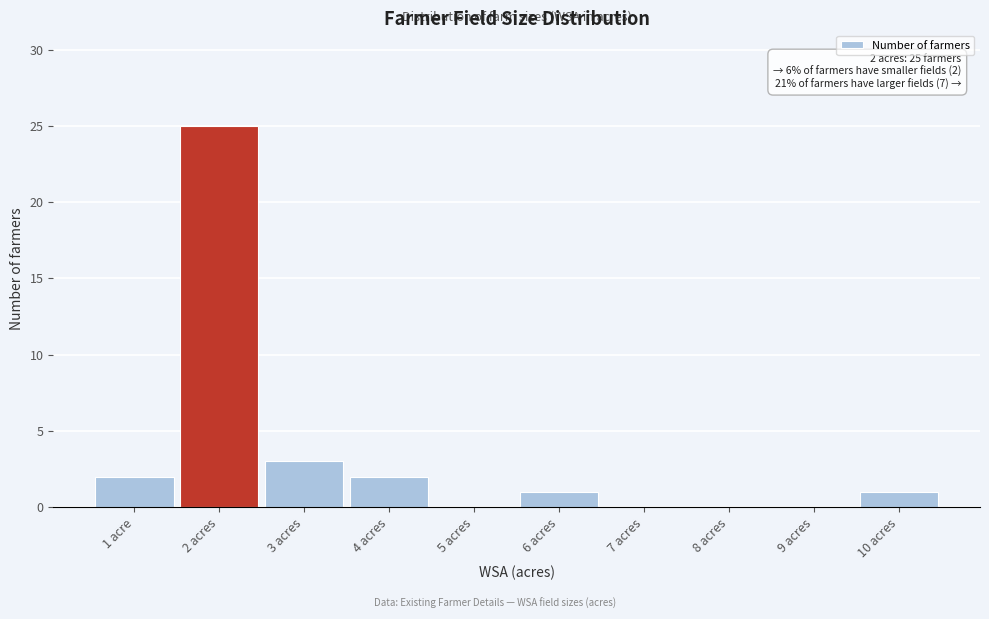

Reading left to right, extract all data points from this chart.

1 acre=2	2 acres=25	3 acres=3	4 acres=2	5 acres=0	6 acres=1	7 acres=0	8 acres=0	9 acres=0	10 acres=1